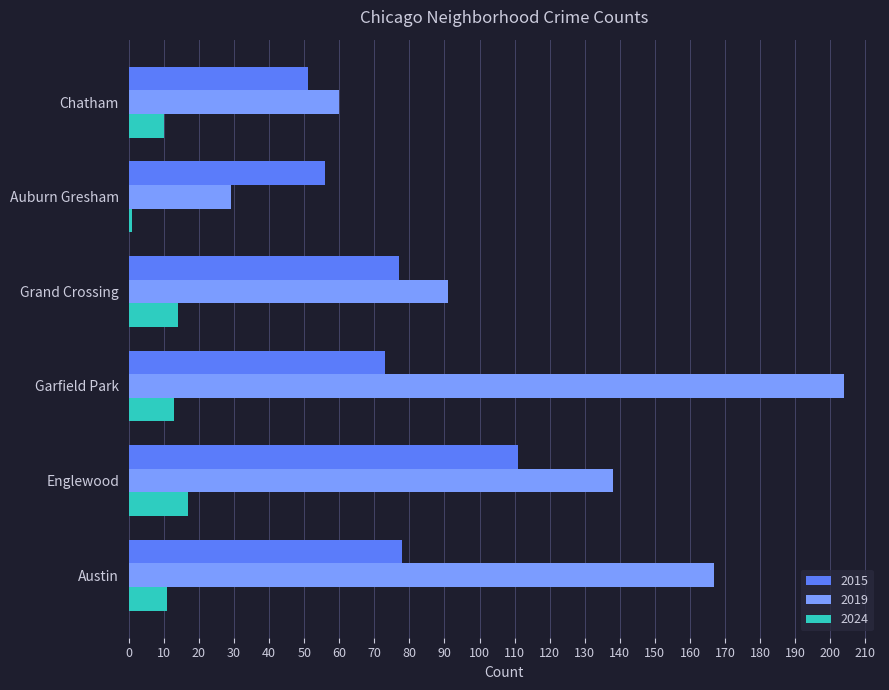

True or false: 2019 has a value of 167 at Austin.

True